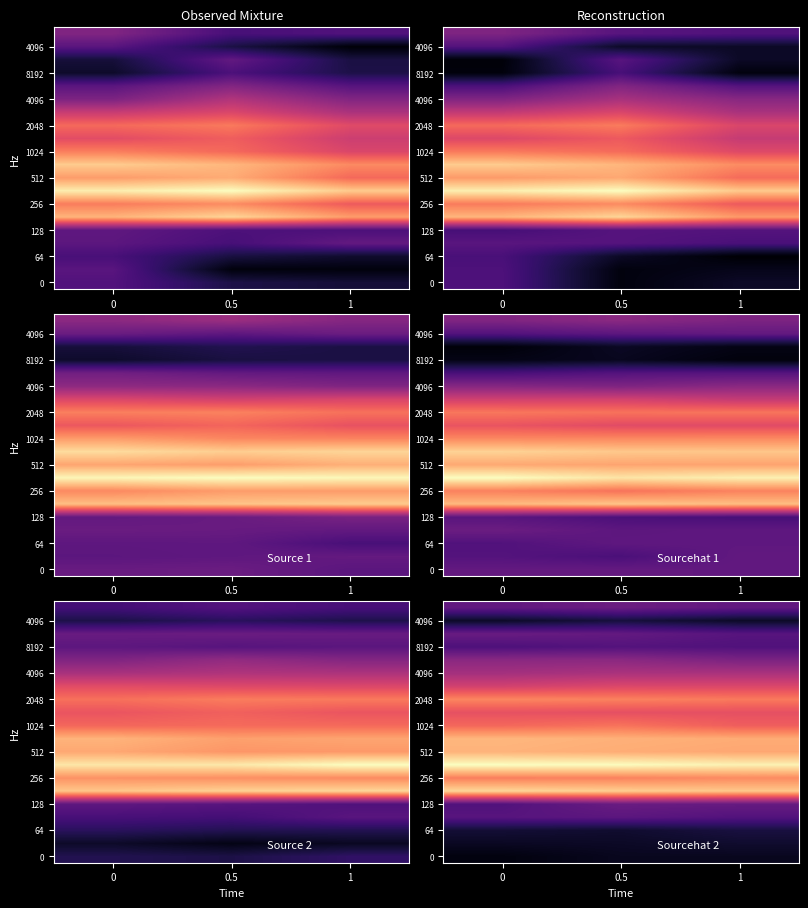

What is the greatest value displayed?

3.2